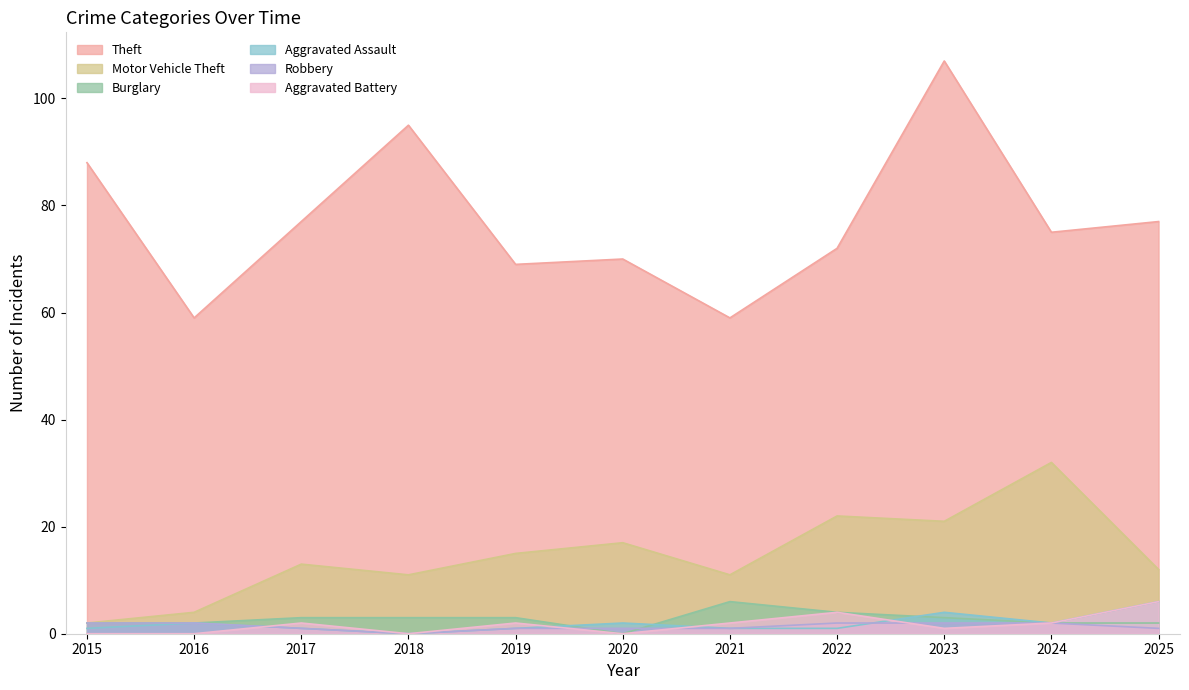

What value does the Aggravated Assault series have at 2024?

2